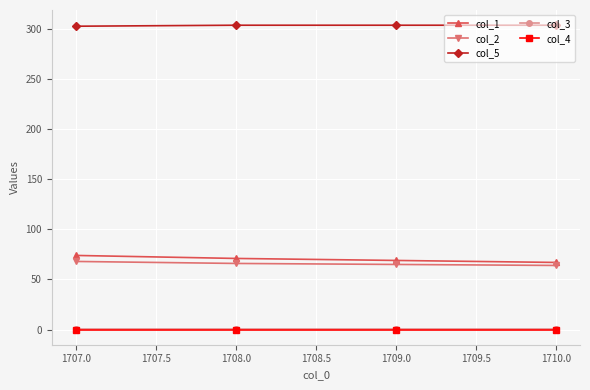

What is the difference between the maximum and minimum values in the col_5 series?

1